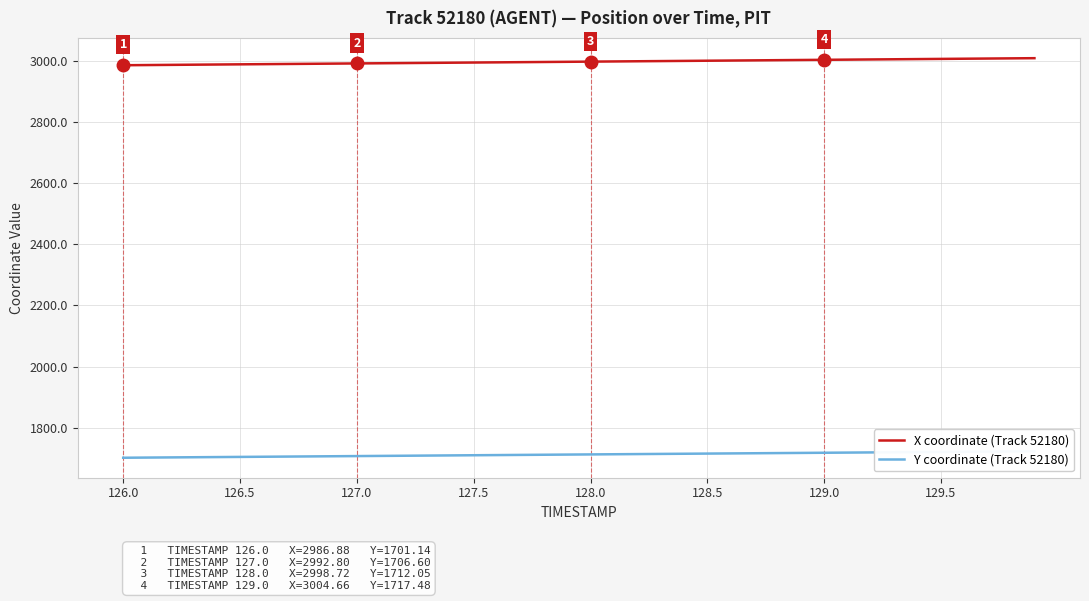

The X coordinate (Track 52180) series shows 4357.2 at 127.5. True or false?

False